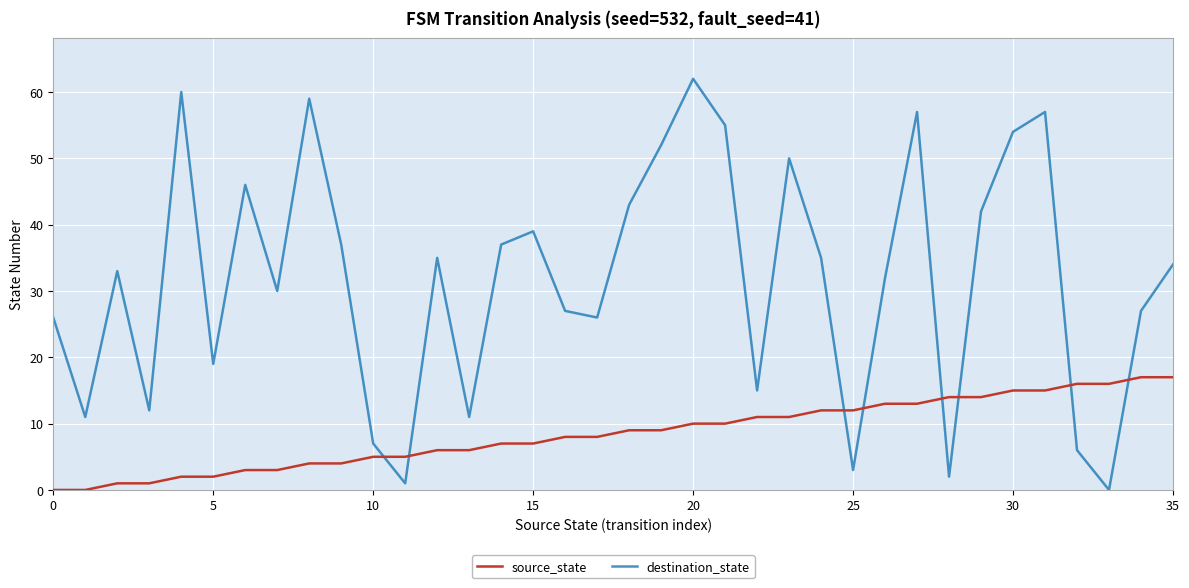

What is the difference between the maximum and minimum values in the source_state series?

17